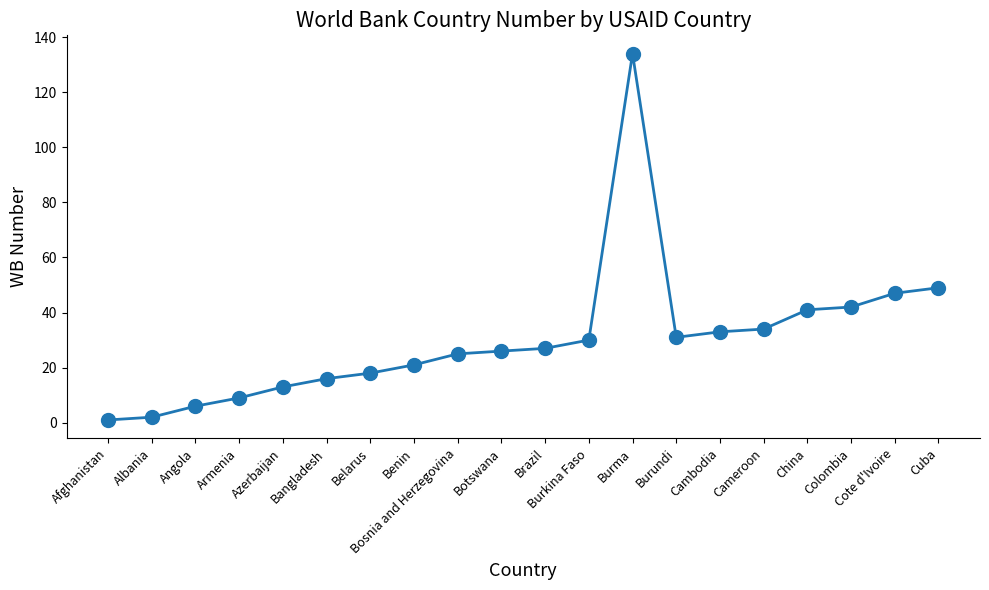

What is the greatest value displayed?

134